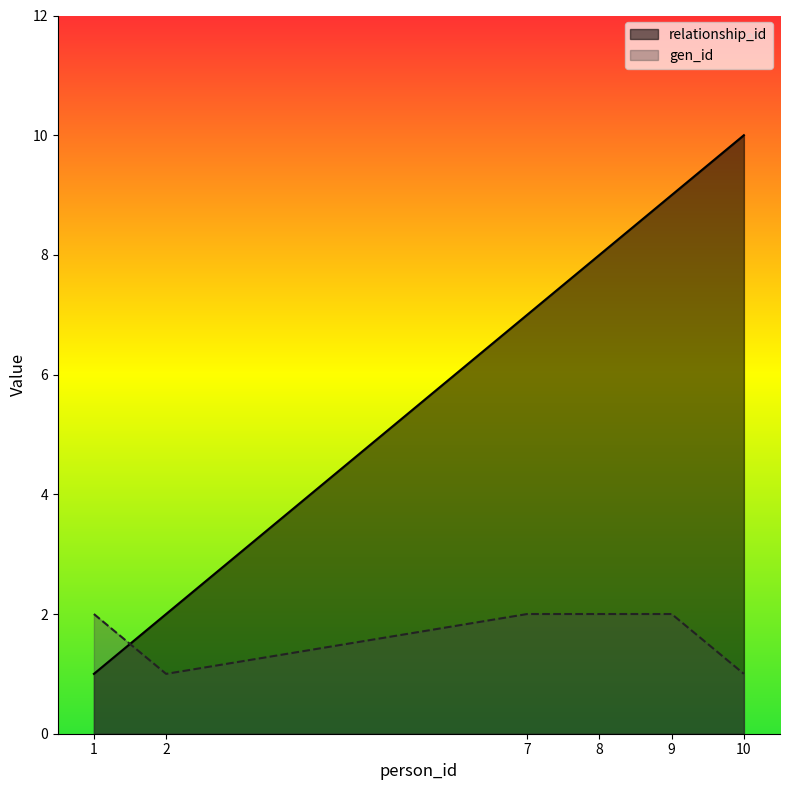

What is the spread (max minus min) of values at 8?

6